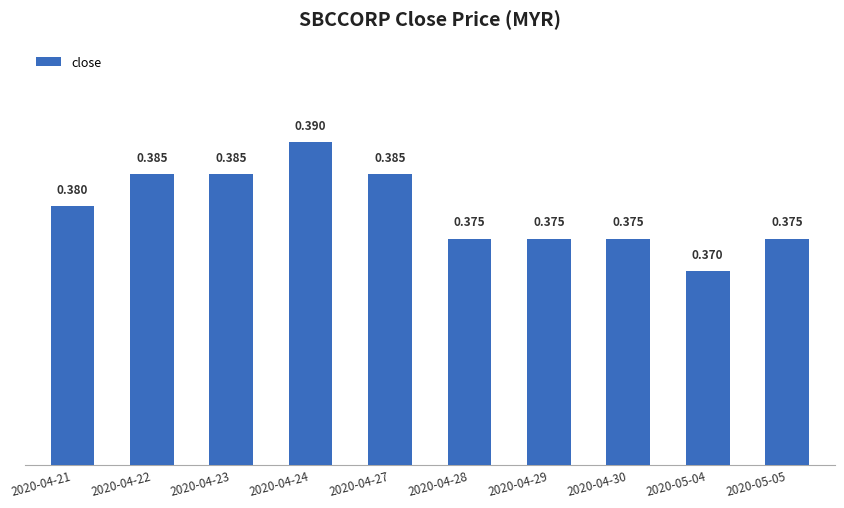

Count the number of categories in the chart.

10